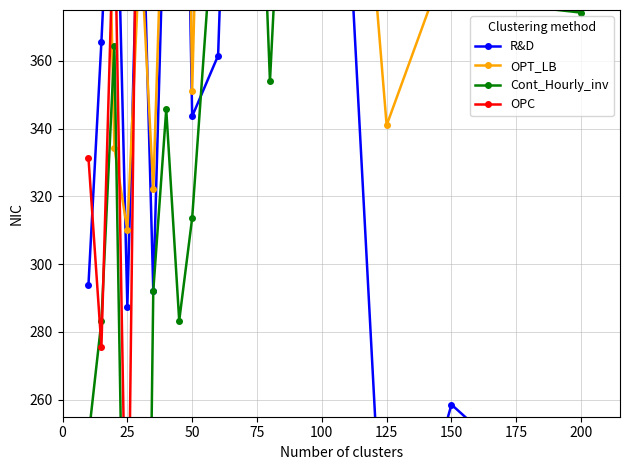

How many values in Cont_Hourly_inv are above zero?

19